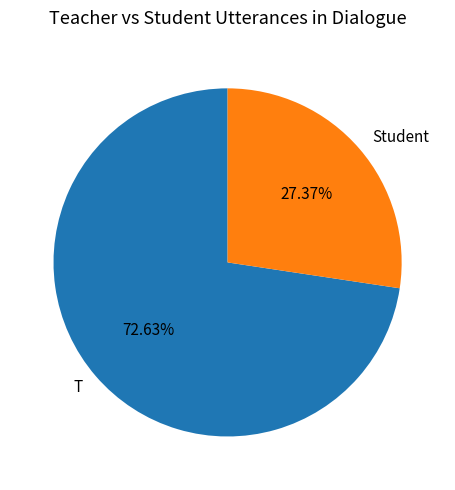

Which category has the biggest portion of the pie?

T